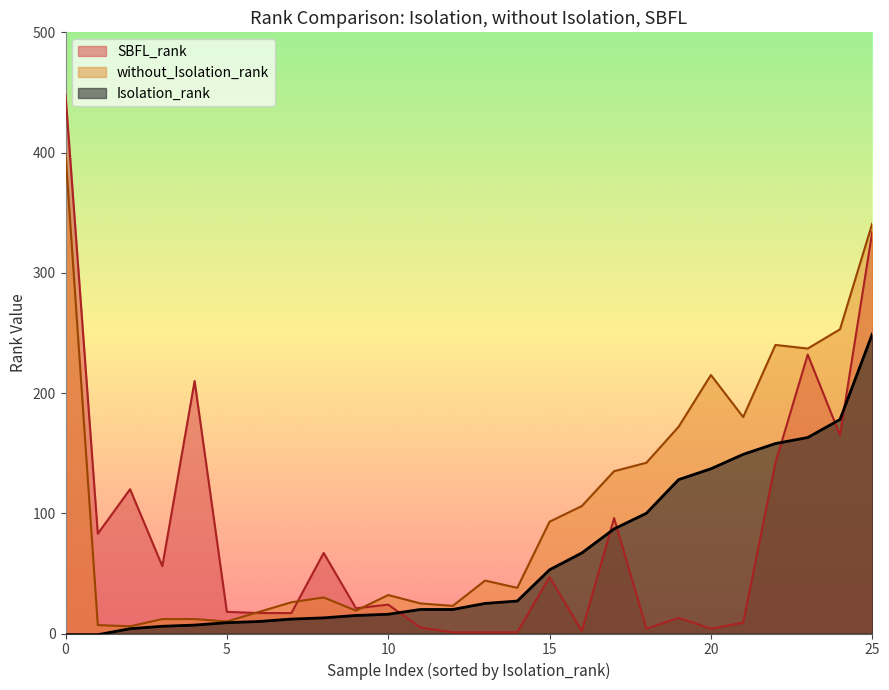

Between 9 and 20, which is larger?

9